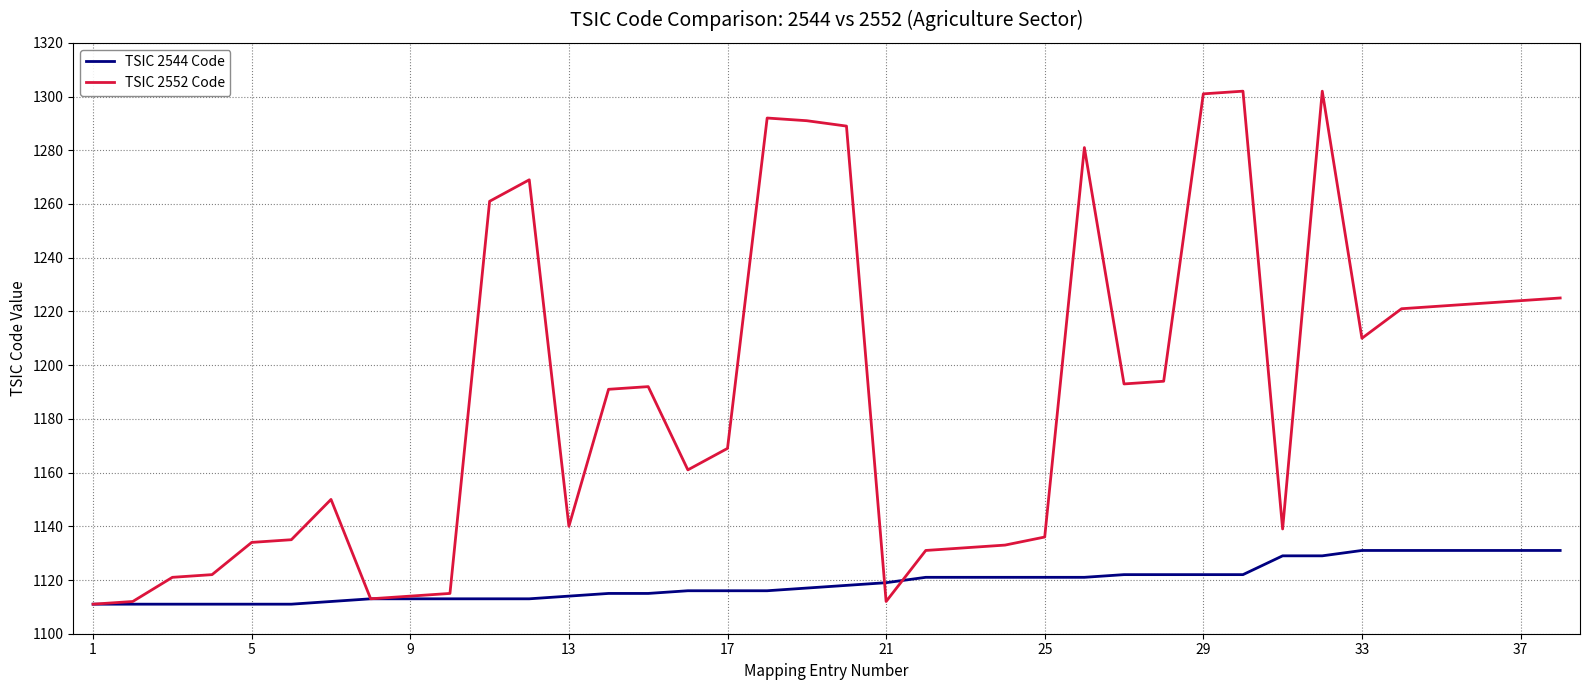

Which series has the largest total across all categories?

TSIC 2552 Code